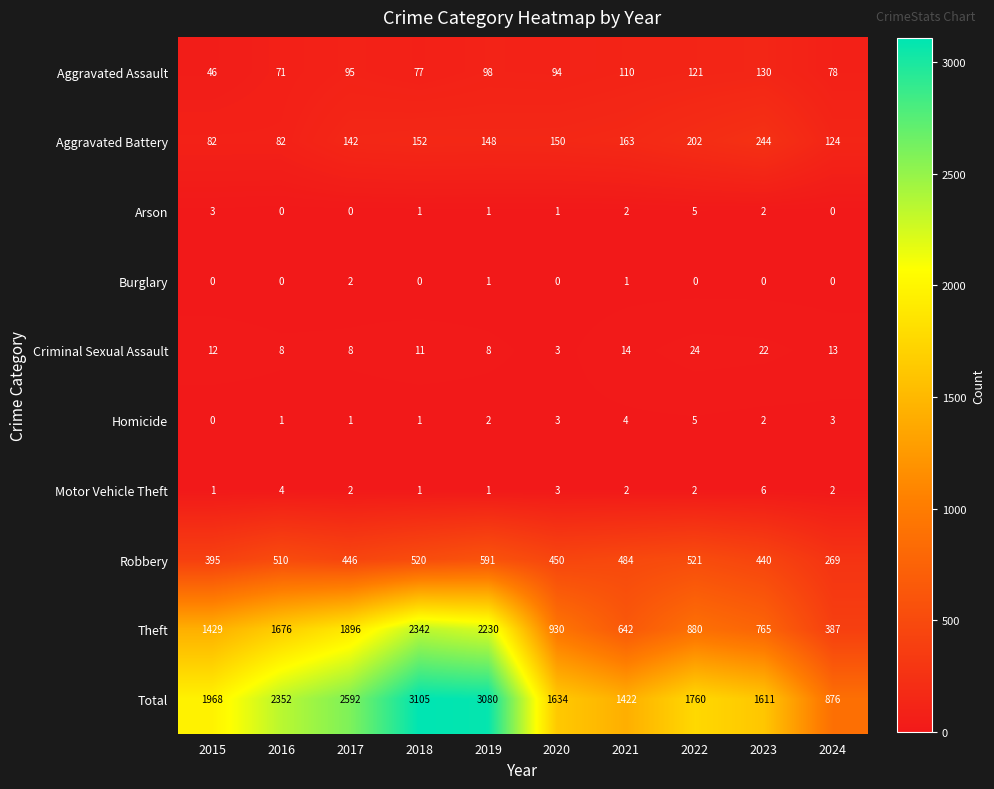

At how many categories does at least one series exceed 2952?

2